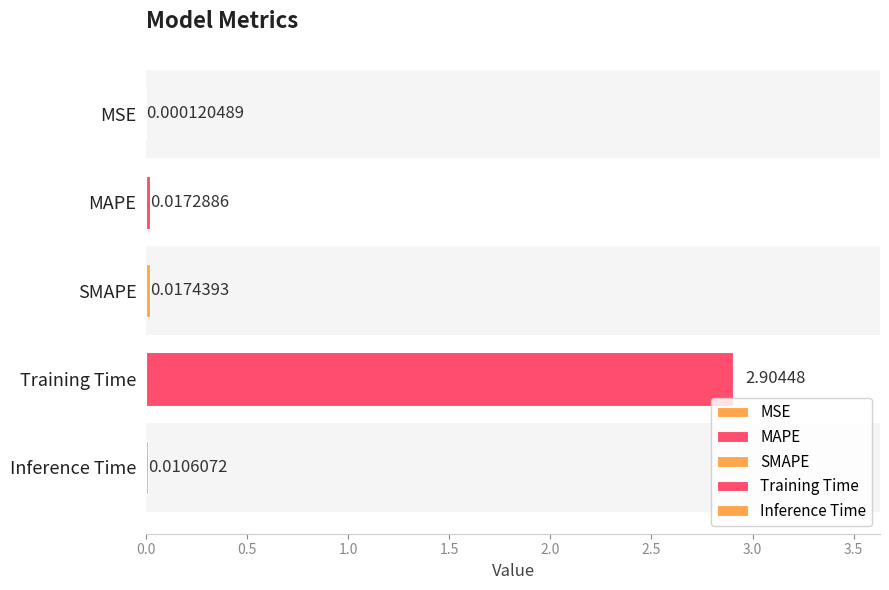

How many bars are there in total?

5